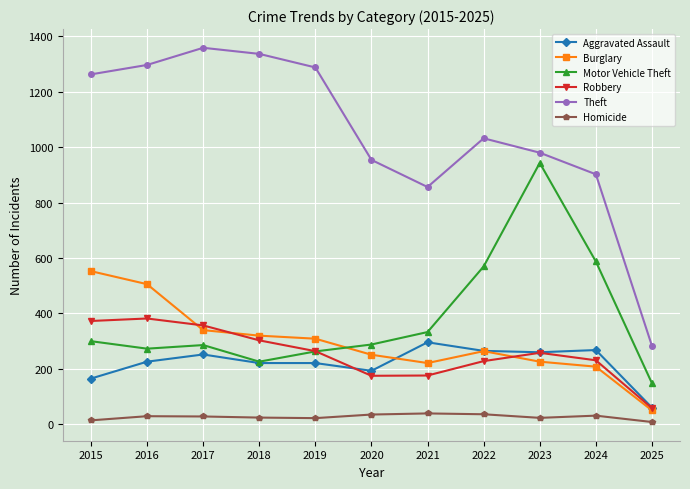

What is the difference between the Theft values at 2018 and 2019?

49